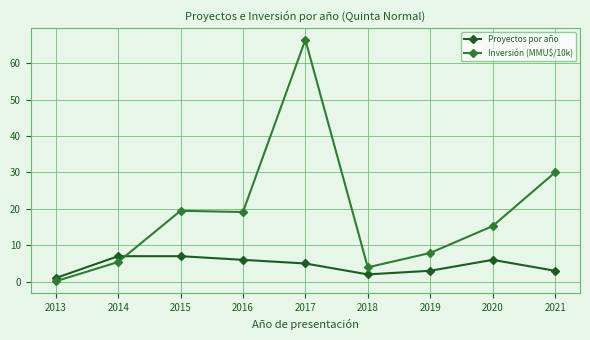

At which label does Inversión (MMU$/10k) first exceed 15?

2015